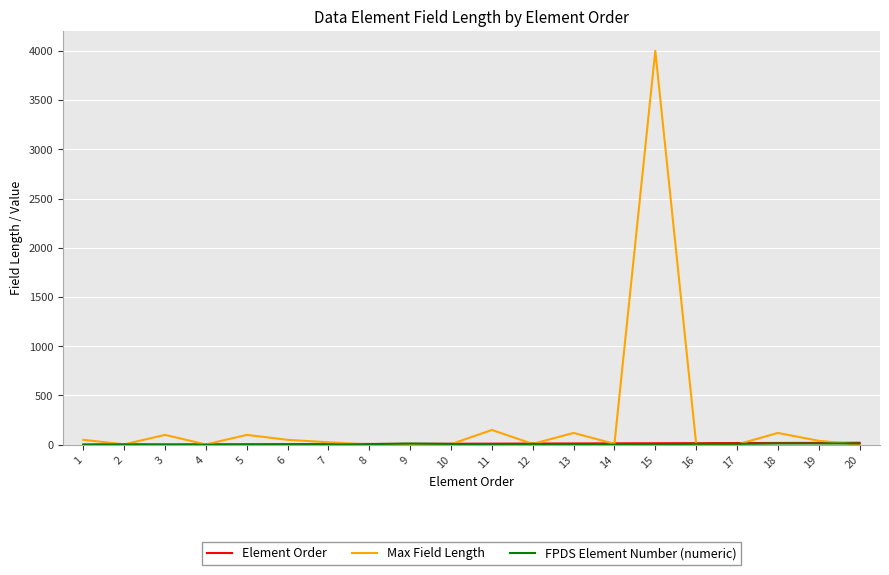

What is the greatest value displayed?

4000